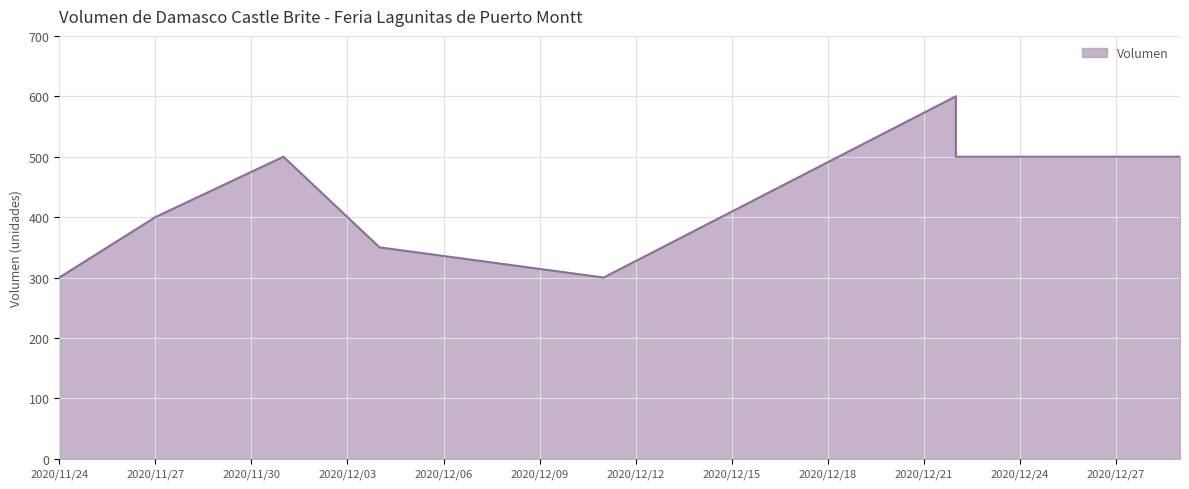

Between 2020-11-24 and 2020-12-01, which is larger?

2020-12-01